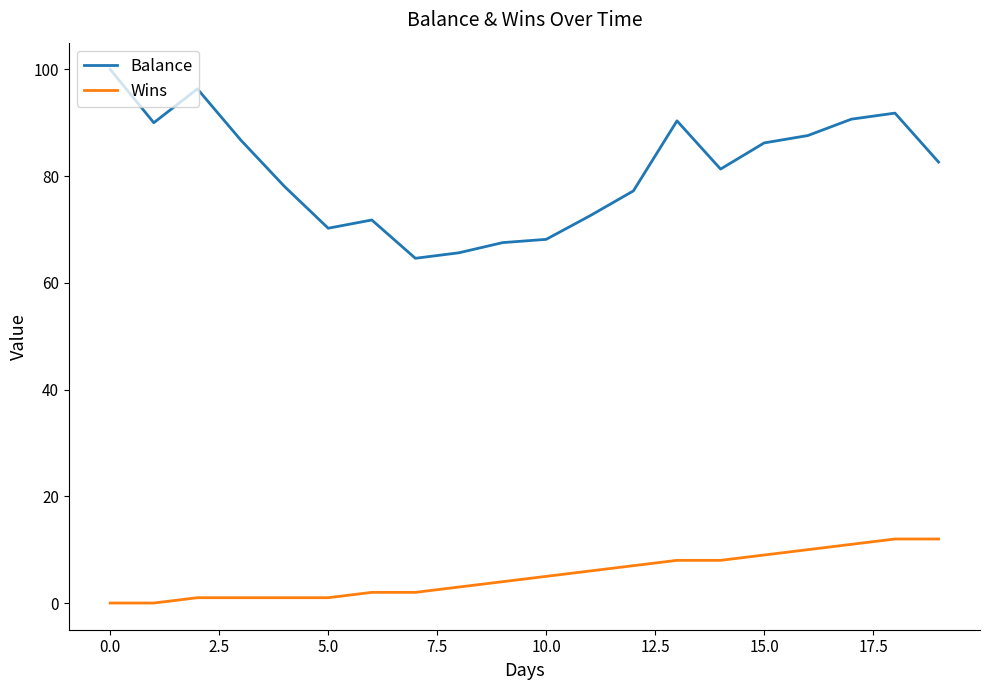

Rank the series by their average value, from lowest to highest.

Wins, Balance